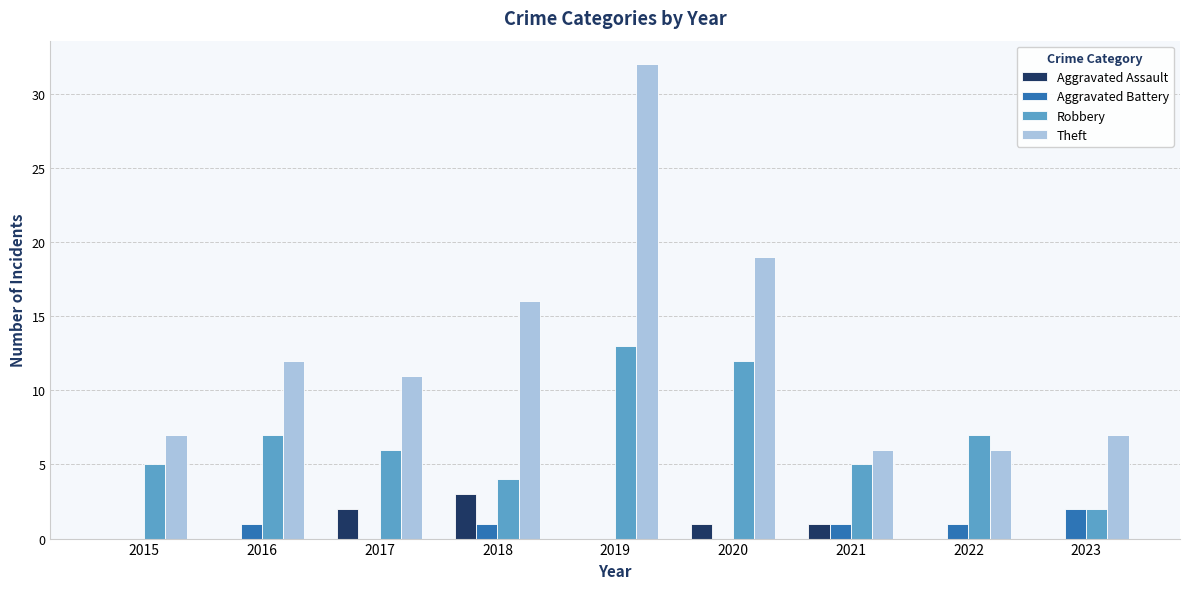

Which category has the highest value in the Aggravated Assault series?

2018